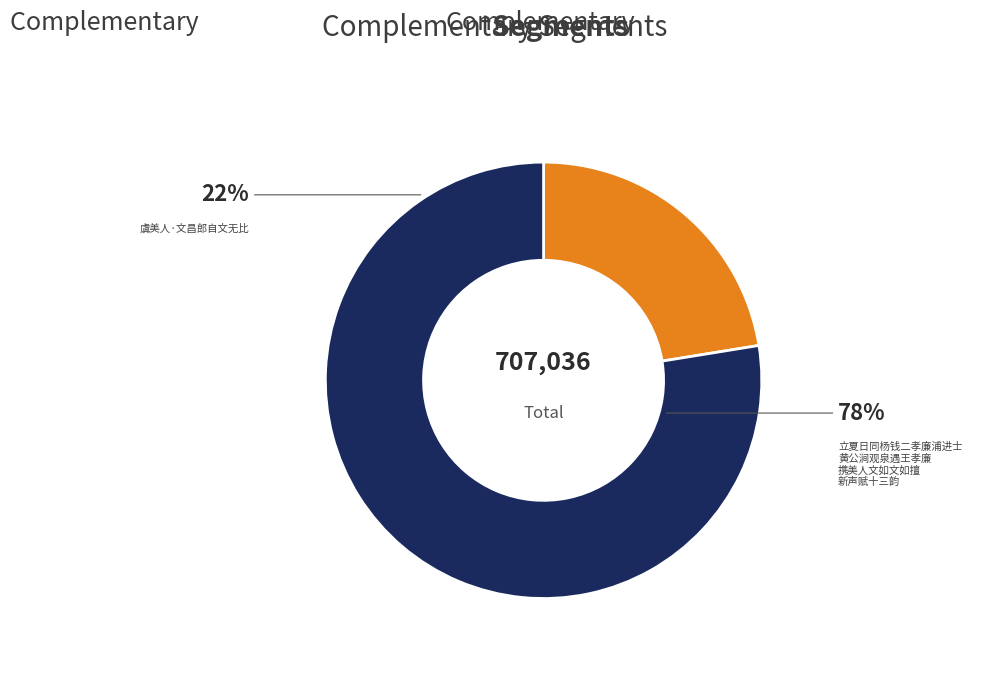

Does any single category account for the majority?

Yes